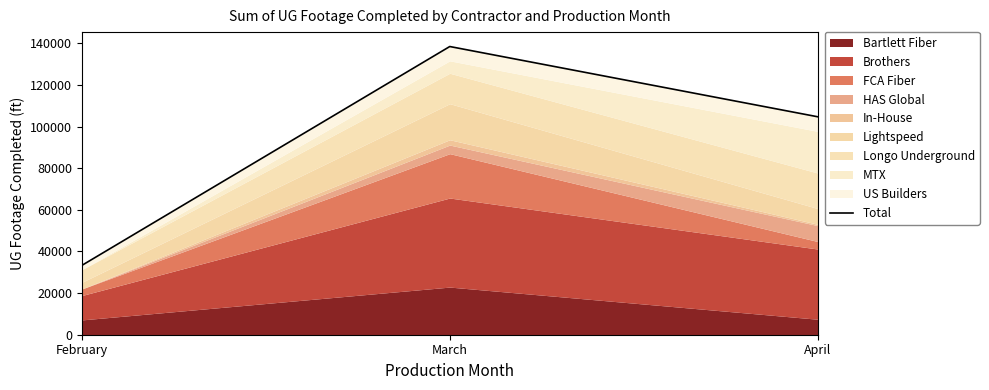

What is the ratio of the value at February to the value at March?

0.2